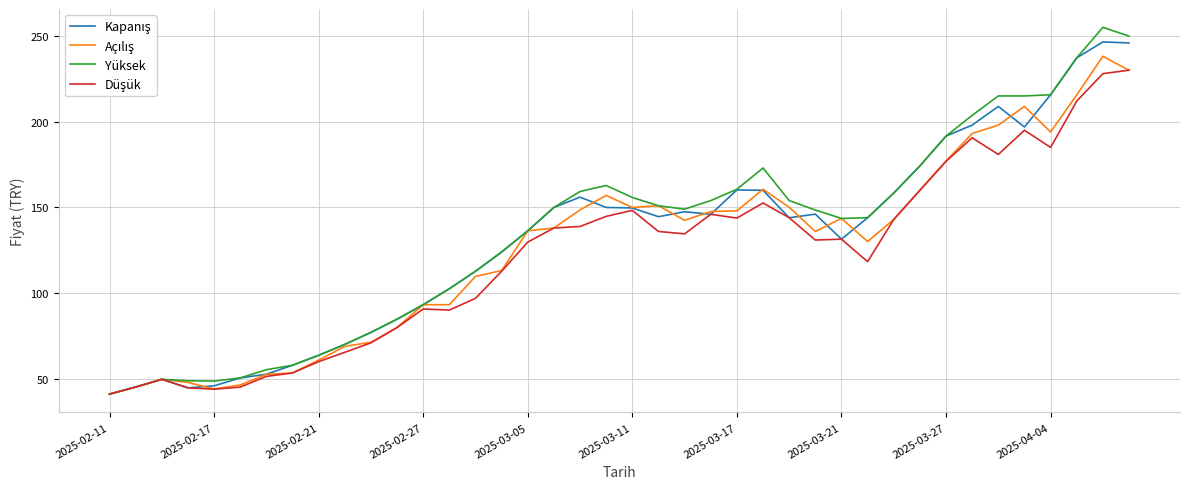

Which series has the widest spread of values?

Yüksek